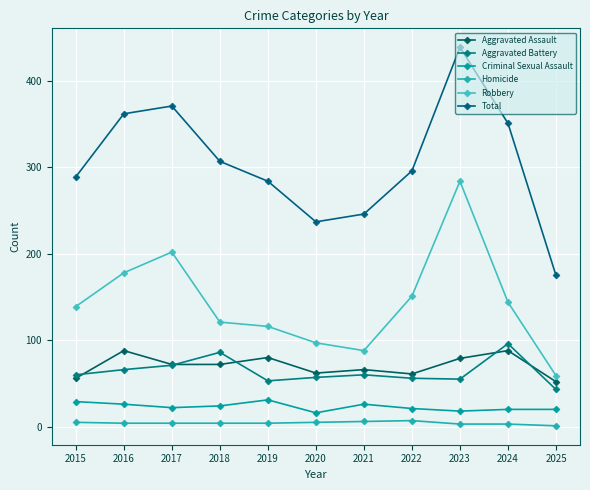

How many series are shown in this chart?

6